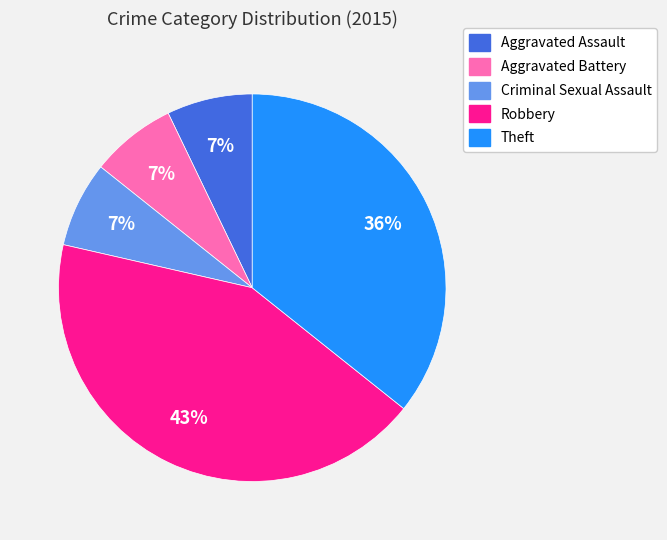

Does Aggravated Battery represent more than half of the total?

No